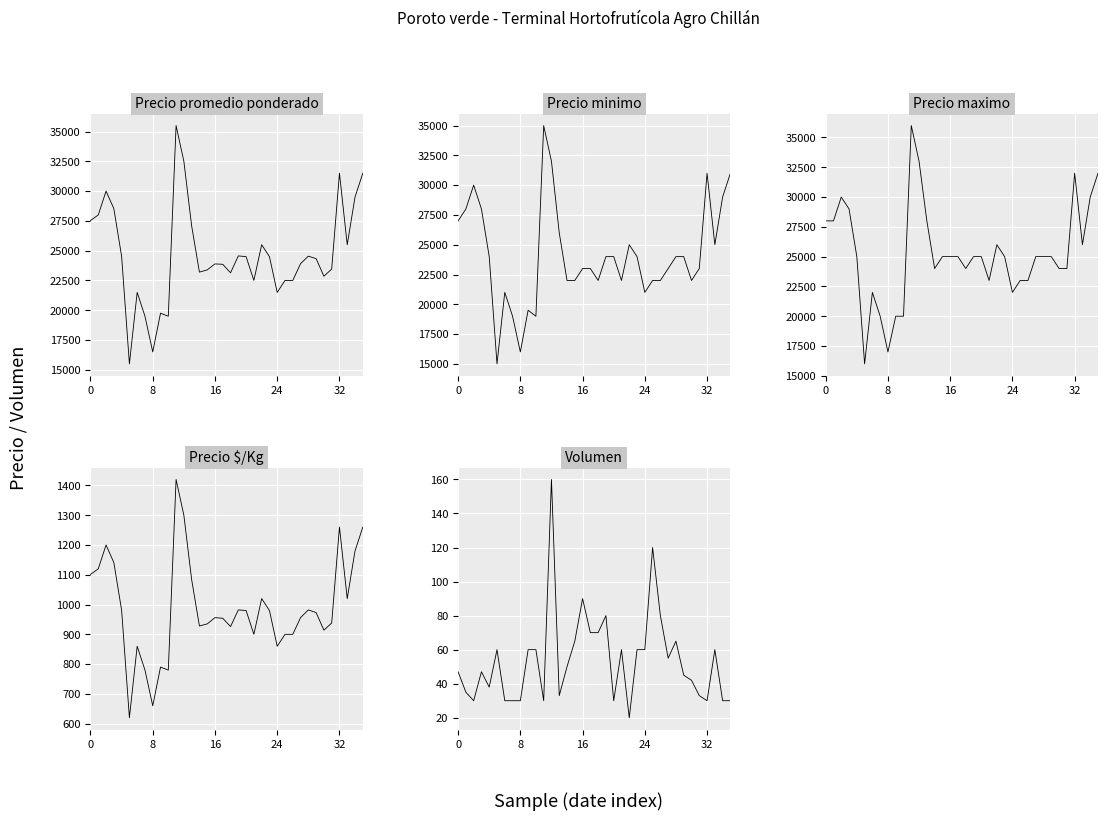

At which label is Precio maximo closest to 26000?

22